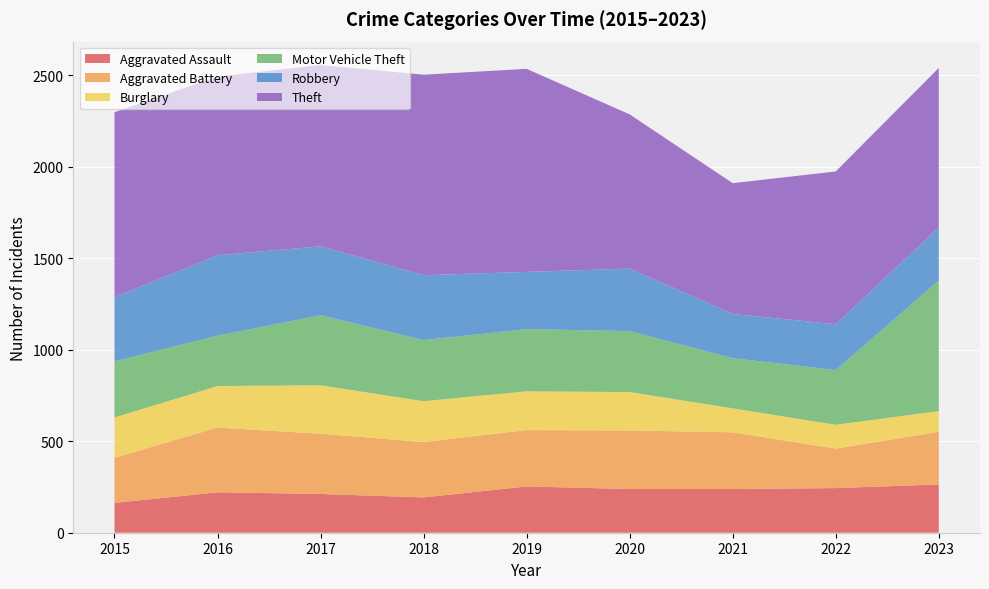

Reading left to right, transcribe all the data shown in this chart.

Aggravated Assault: 2015=163	2016=221	2017=212	2018=193	2019=253	2020=239	2021=239	2022=244	2023=264
Aggravated Battery: 2015=247	2016=354	2017=329	2018=303	2019=308	2020=320	2021=310	2022=216	2023=288
Burglary: 2015=220	2016=227	2017=265	2018=223	2019=212	2020=210	2021=131	2022=130	2023=113
Motor Vehicle Theft: 2015=307	2016=275	2017=383	2018=334	2019=340	2020=333	2021=274	2022=299	2023=714
Robbery: 2015=350	2016=440	2017=377	2018=355	2019=313	2020=342	2021=242	2022=251	2023=290
Theft: 2015=1012	2016=977	2017=991	2018=1096	2019=1110	2020=843	2021=715	2022=835	2023=872